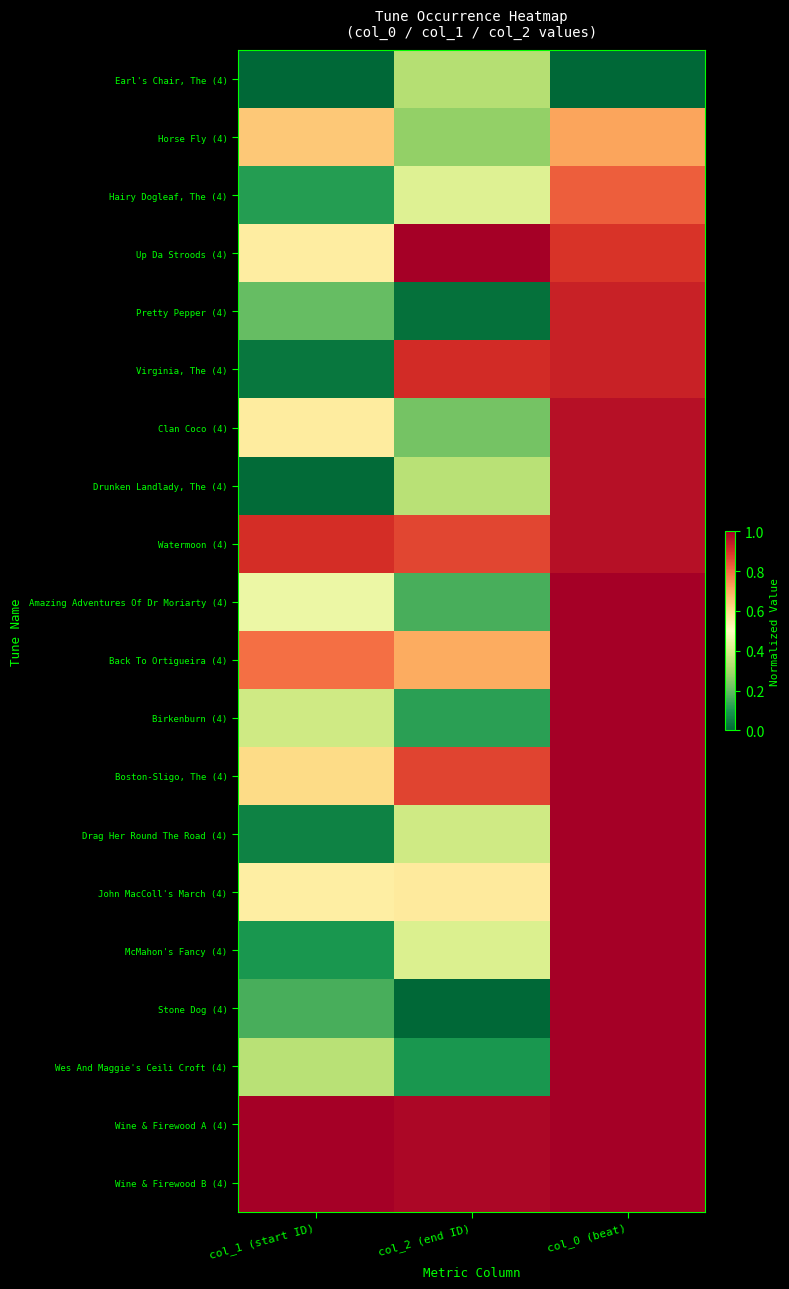

Reading left to right, list all the values displayed in this chart.

Earl's Chair, The (4): col_1 (start ID)=0.0	col_2 (end ID)=0.3	col_0 (beat)=0.0
Horse Fly (4): col_1 (start ID)=0.6	col_2 (end ID)=0.3	col_0 (beat)=0.7
Hairy Dogleaf, The (4): col_1 (start ID)=0.1	col_2 (end ID)=0.4	col_0 (beat)=0.8
Up Da Stroods (4): col_1 (start ID)=0.6	col_2 (end ID)=1.0	col_0 (beat)=0.9
Pretty Pepper (4): col_1 (start ID)=0.2	col_2 (end ID)=0.0	col_0 (beat)=0.9
Virginia, The (4): col_1 (start ID)=0.0	col_2 (end ID)=0.9	col_0 (beat)=0.9
Clan Coco (4): col_1 (start ID)=0.6	col_2 (end ID)=0.2	col_0 (beat)=1.0
Drunken Landlady, The (4): col_1 (start ID)=0.0	col_2 (end ID)=0.3	col_0 (beat)=1.0
Watermoon (4): col_1 (start ID)=0.9	col_2 (end ID)=0.9	col_0 (beat)=1.0
Amazing Adventures Of Dr Moriarty (4): col_1 (start ID)=0.5	col_2 (end ID)=0.2	col_0 (beat)=1.0
Back To Ortigueira (4): col_1 (start ID)=0.8	col_2 (end ID)=0.7	col_0 (beat)=1.0
Birkenburn (4): col_1 (start ID)=0.4	col_2 (end ID)=0.1	col_0 (beat)=1.0
Boston-Sligo, The (4): col_1 (start ID)=0.6	col_2 (end ID)=0.9	col_0 (beat)=1.0
Drag Her Round The Road (4): col_1 (start ID)=0.1	col_2 (end ID)=0.4	col_0 (beat)=1.0
John MacColl's March (4): col_1 (start ID)=0.6	col_2 (end ID)=0.6	col_0 (beat)=1.0
McMahon's Fancy (4): col_1 (start ID)=0.1	col_2 (end ID)=0.4	col_0 (beat)=1.0
Stone Dog (4): col_1 (start ID)=0.2	col_2 (end ID)=0.0	col_0 (beat)=1.0
Wes And Maggie's Ceili Croft (4): col_1 (start ID)=0.3	col_2 (end ID)=0.1	col_0 (beat)=1.0
Wine & Firewood A (4): col_1 (start ID)=1.0	col_2 (end ID)=1.0	col_0 (beat)=1.0
Wine & Firewood B (4): col_1 (start ID)=1.0	col_2 (end ID)=1.0	col_0 (beat)=1.0